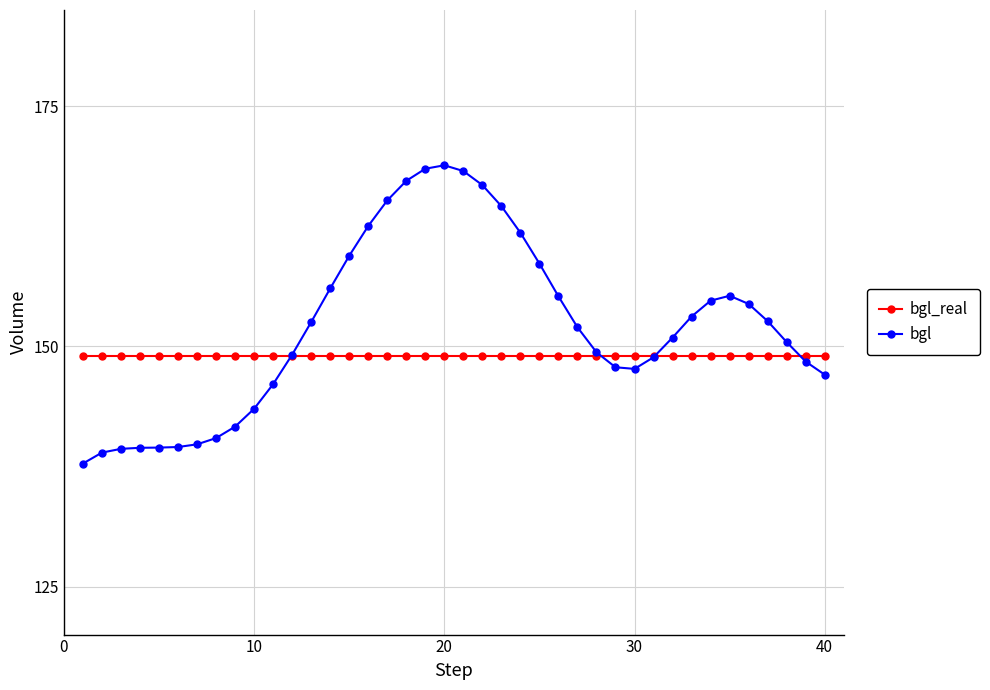

List the series in order of their peak value, highest first.

bgl, bgl_real